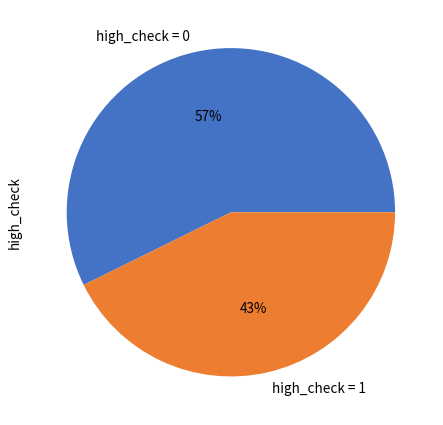

True or false: high_check = 0 accounts for 57% of the total.

True